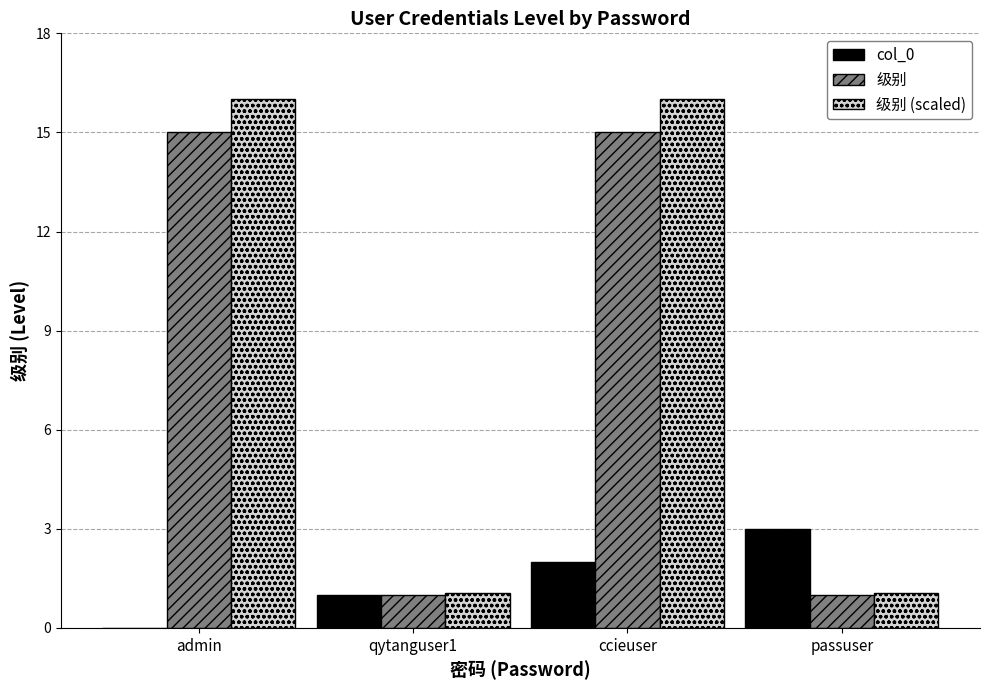

True or false: 级别 has a value of 1.0 at passuser.

True